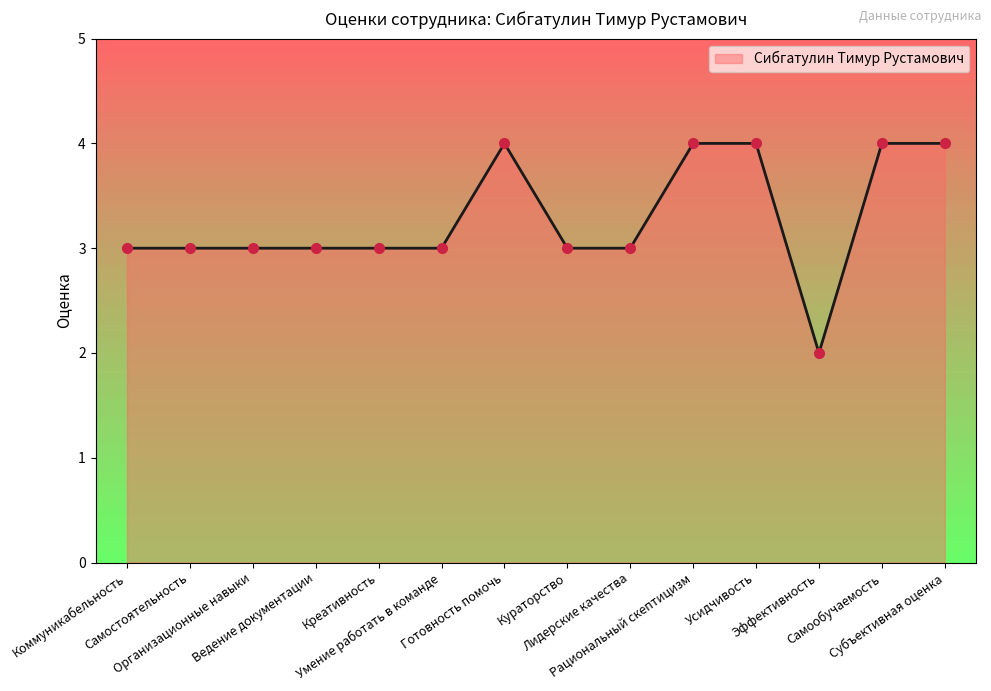

How many lines are shown in the chart?

1